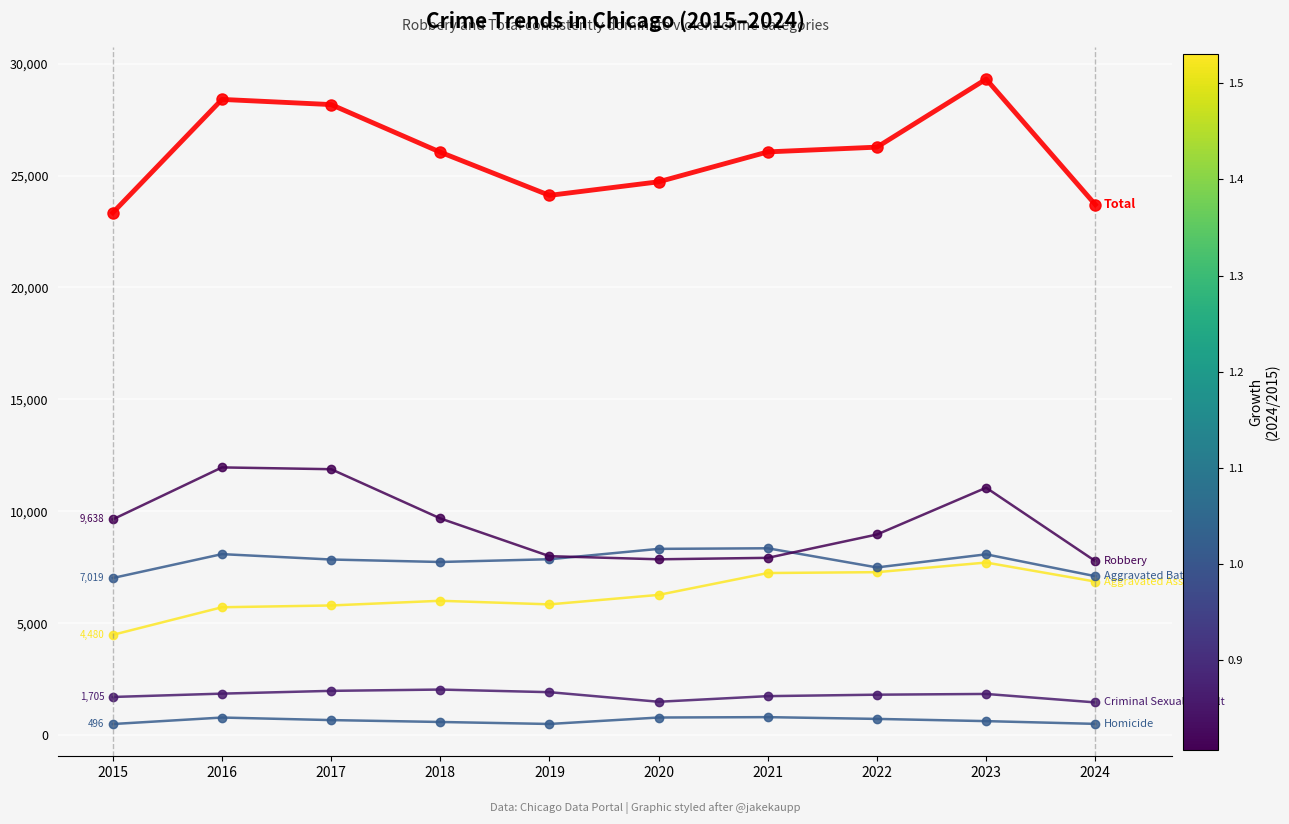

How many lines are shown in the chart?

6